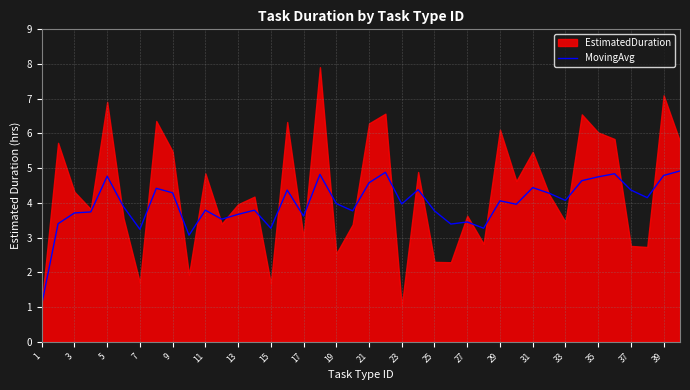

Is it true that MovingAvg equals 6.5 at 37?

False